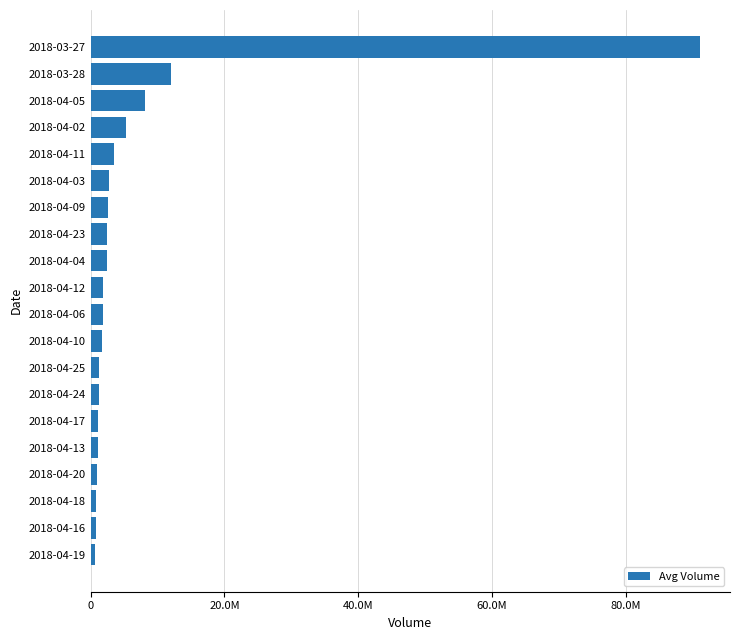

Are the bars horizontal?

Yes